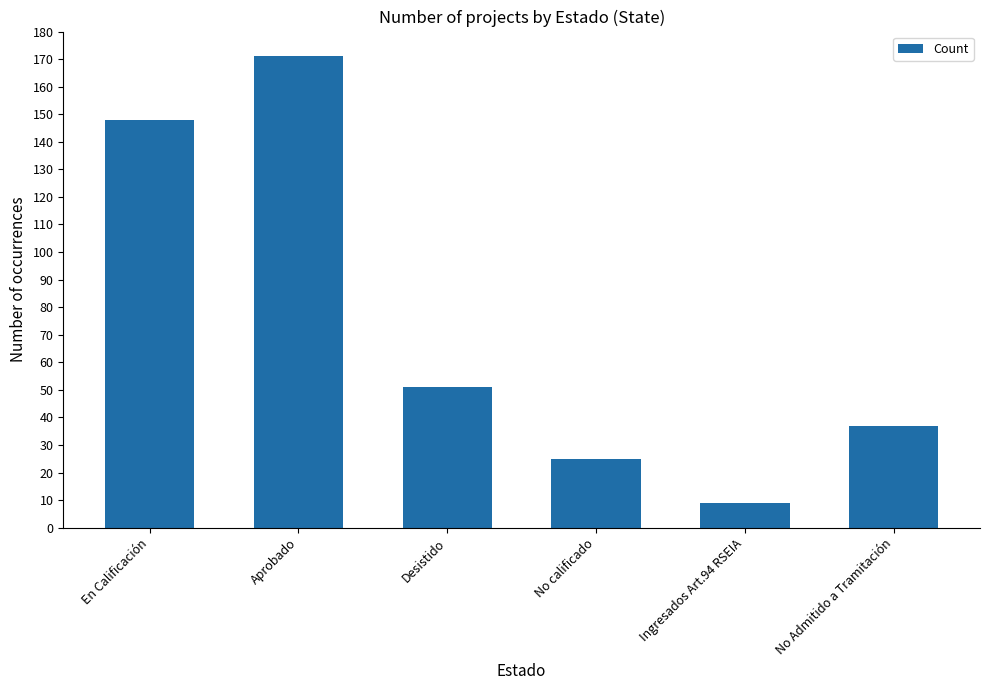

What is the value of the 2nd bar from the left?

171